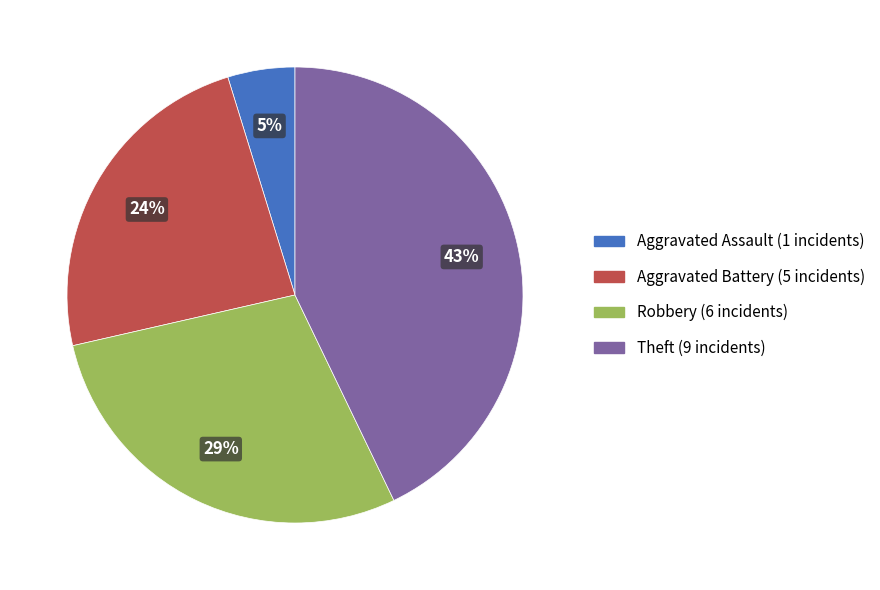

How many segments does this pie chart have?

4